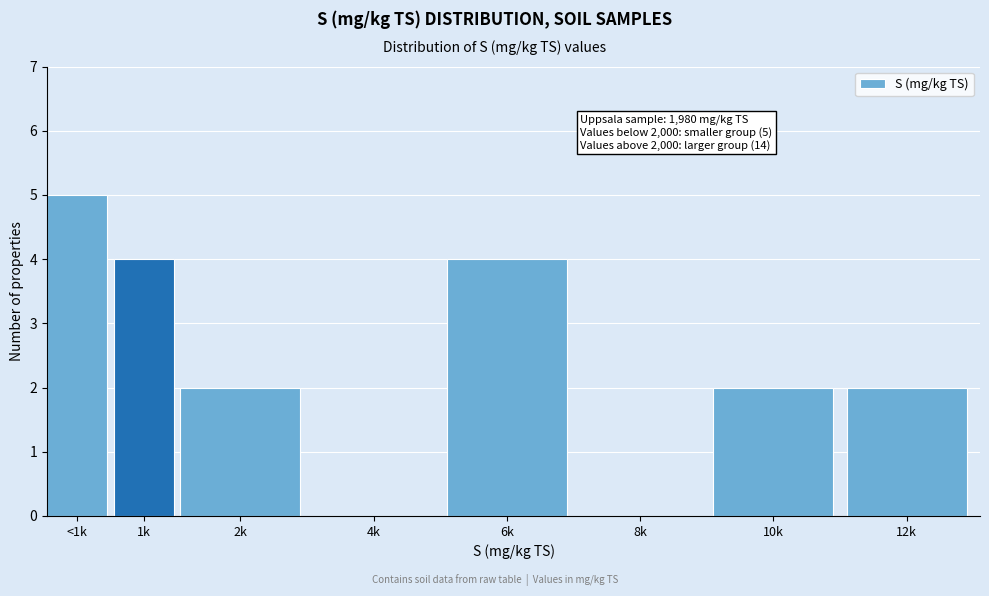

Reading left to right, extract all data points from this chart.

<1k=5	1k=4	2k=2	4k=0	6k=4	8k=0	10k=2	12k=2